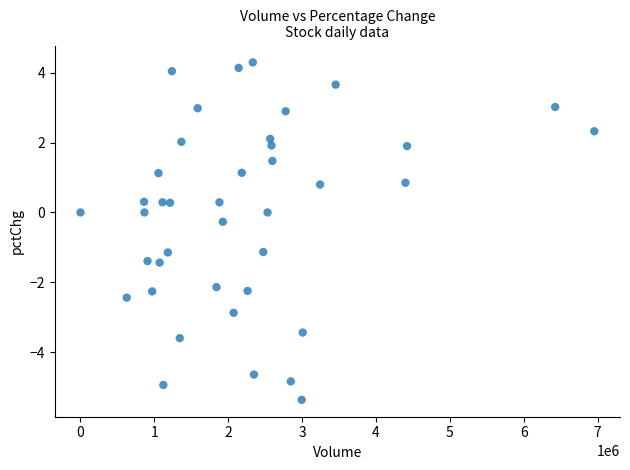

What is the range of X values (max minus min)?

6954975.0